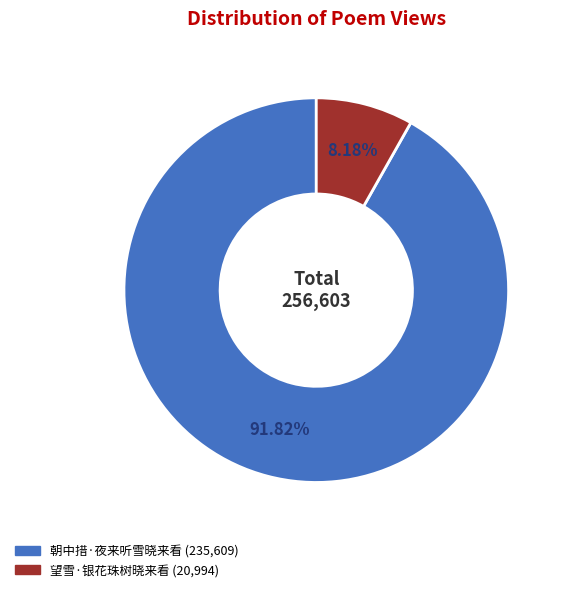

What is the ratio of the value at 朝中措·夜来听雪晓来看 to the value at 望雪·银花珠树晓来看?

11.2